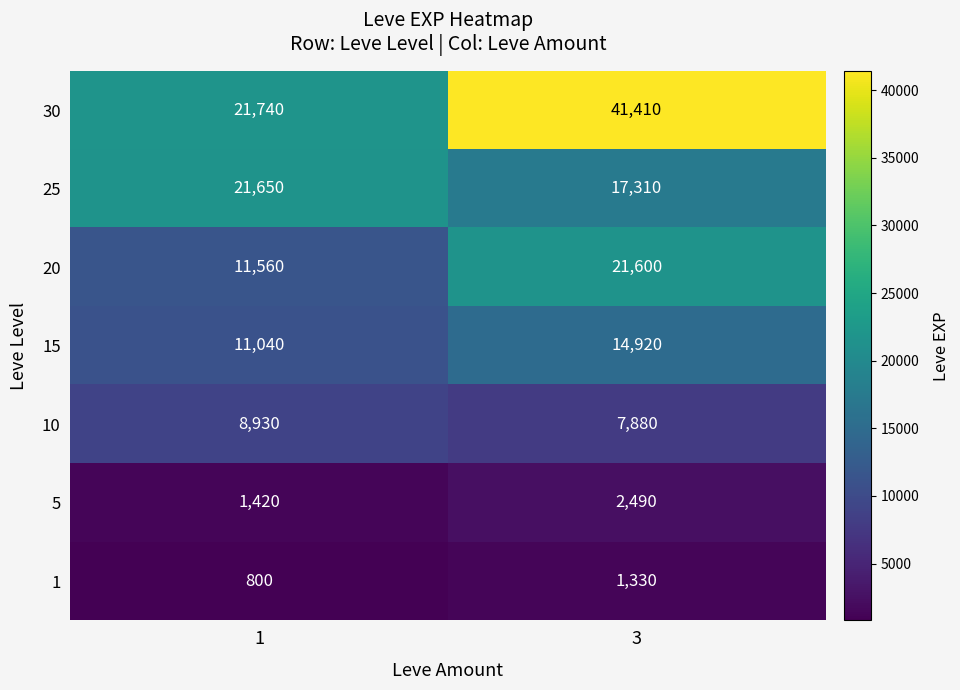

Count the number of categories in the chart.

2